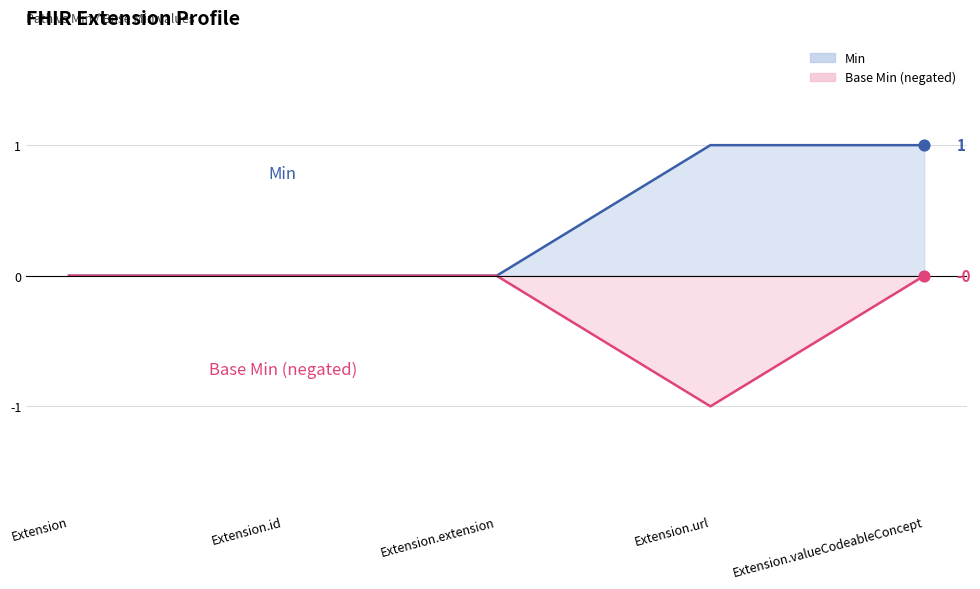

What are all the series names shown in the legend?

Min, Base Min